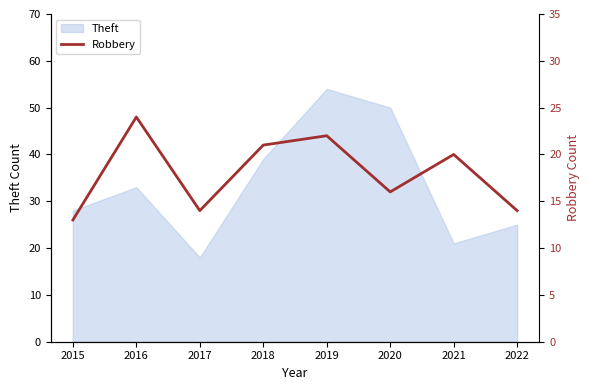

How many lines are shown in the chart?

1